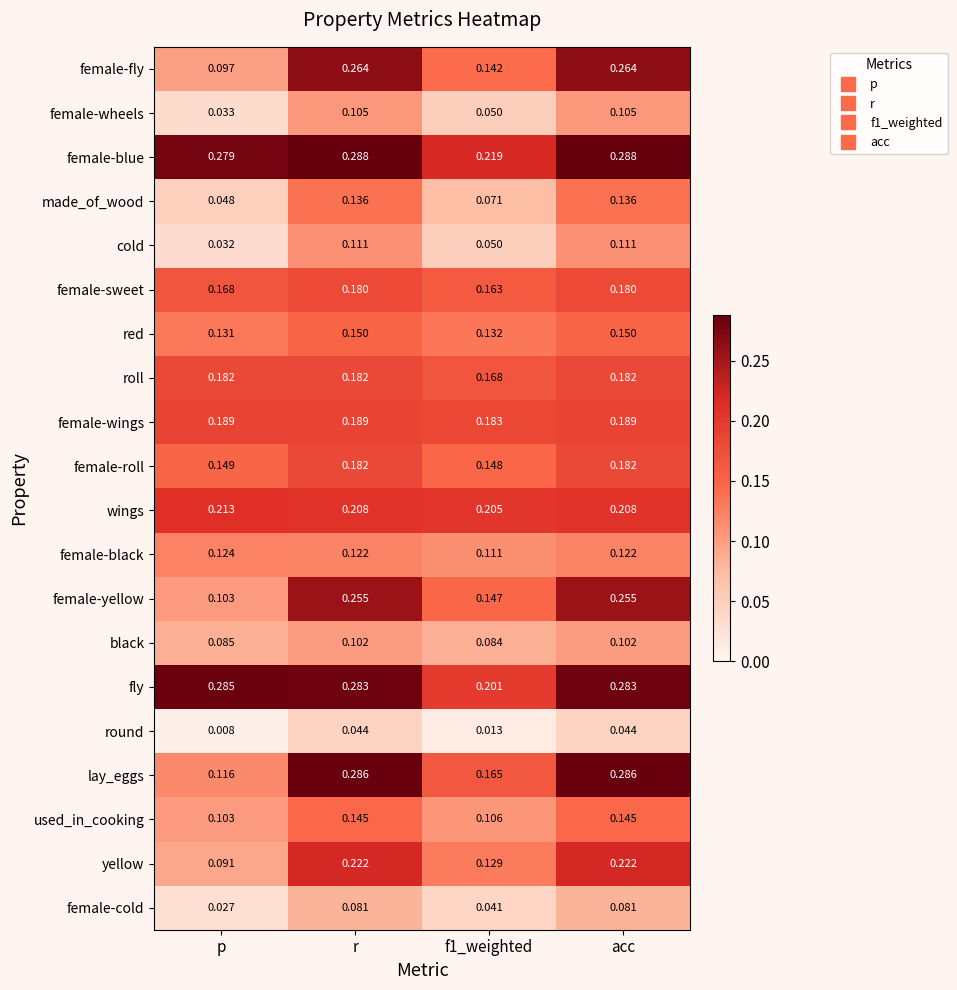

Between p and f1_weighted, which series saw the biggest shift?

fly